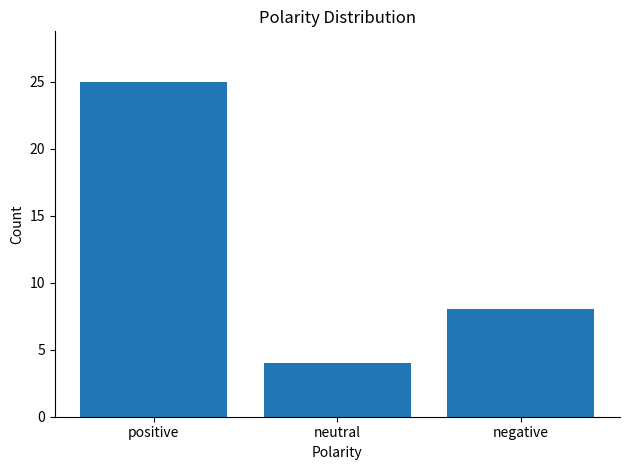

What position from the left is neutral?

2